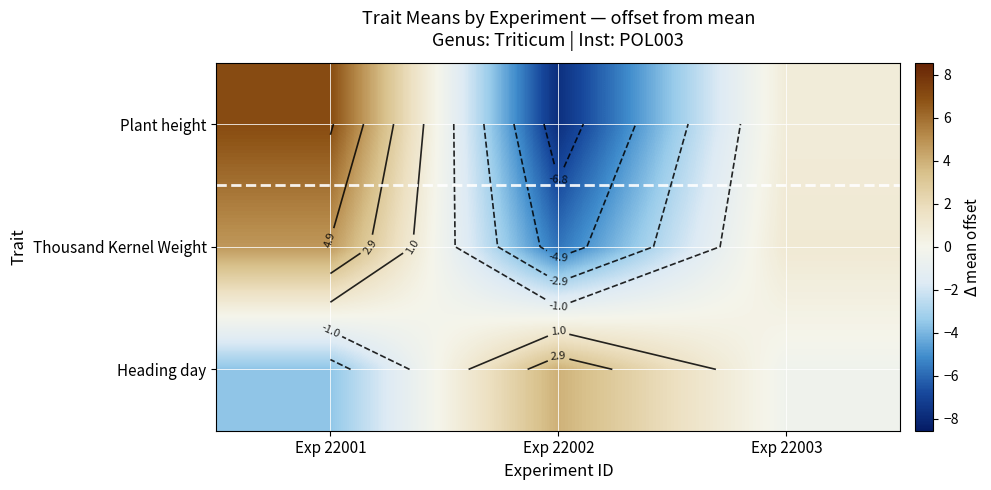

How many data points in Thousand Kernel Weight are above 0?

2